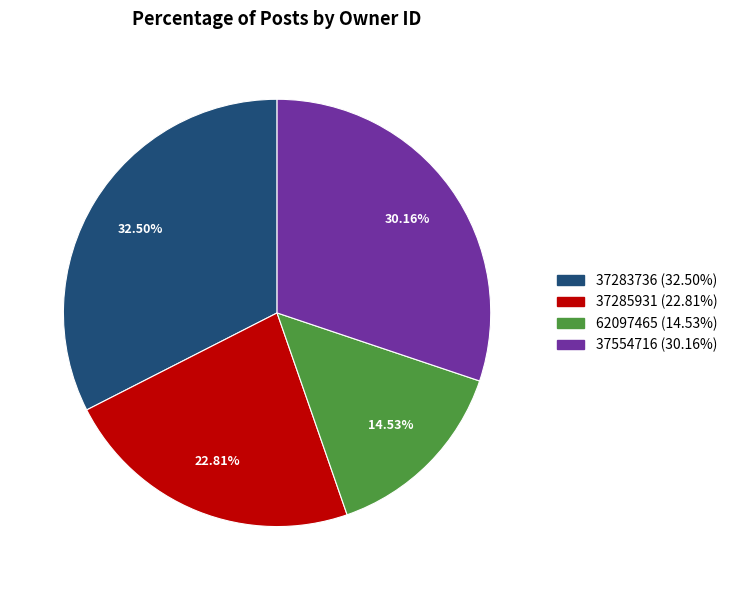

To the nearest percent, what is the average slice percentage?

25%